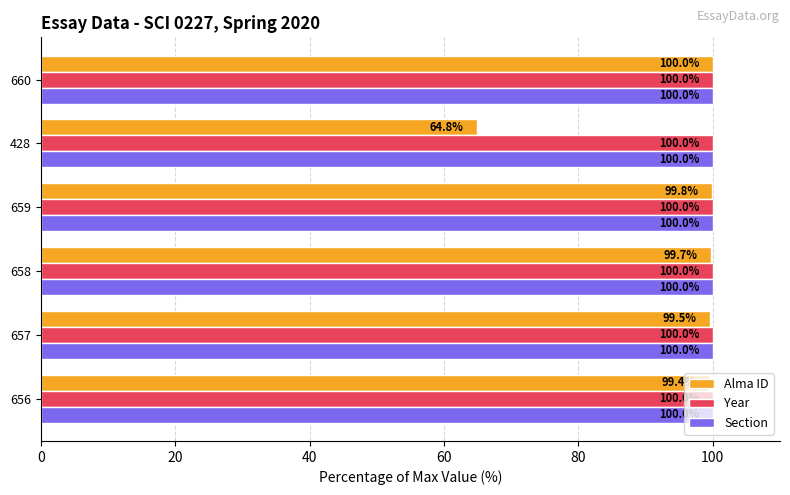

What is the difference between the highest and lowest values at 428?

35.2